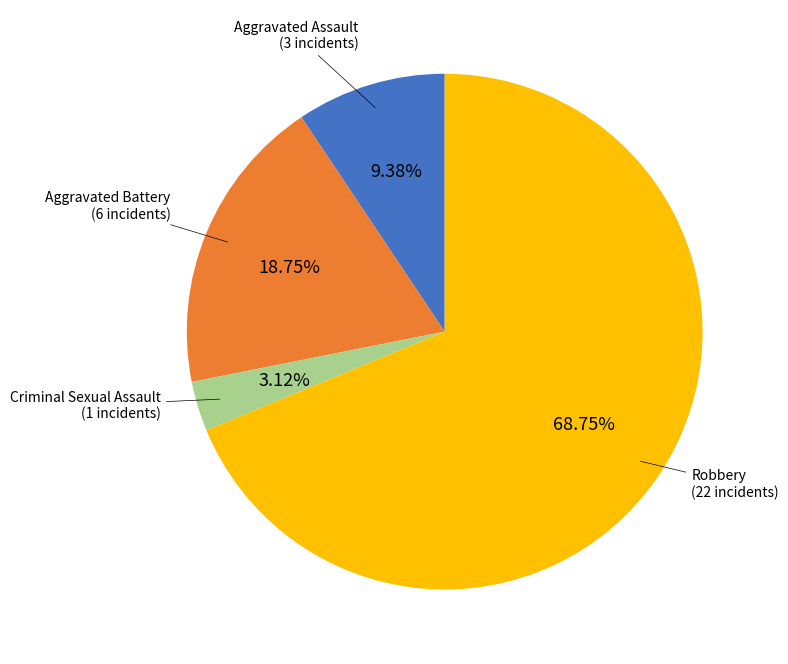

Is there a majority slice in this chart?

Yes